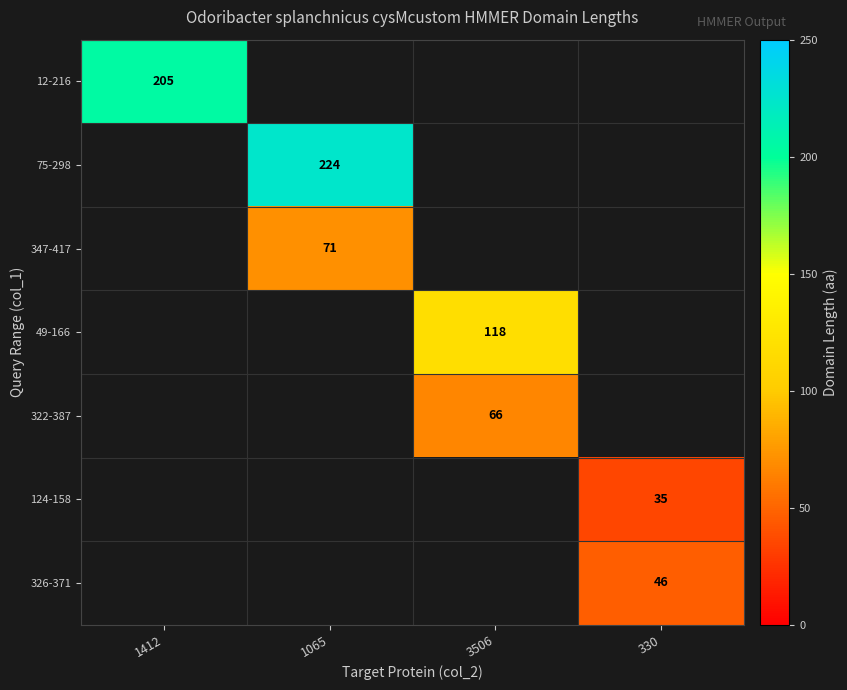

Count the number of categories in the chart.

4